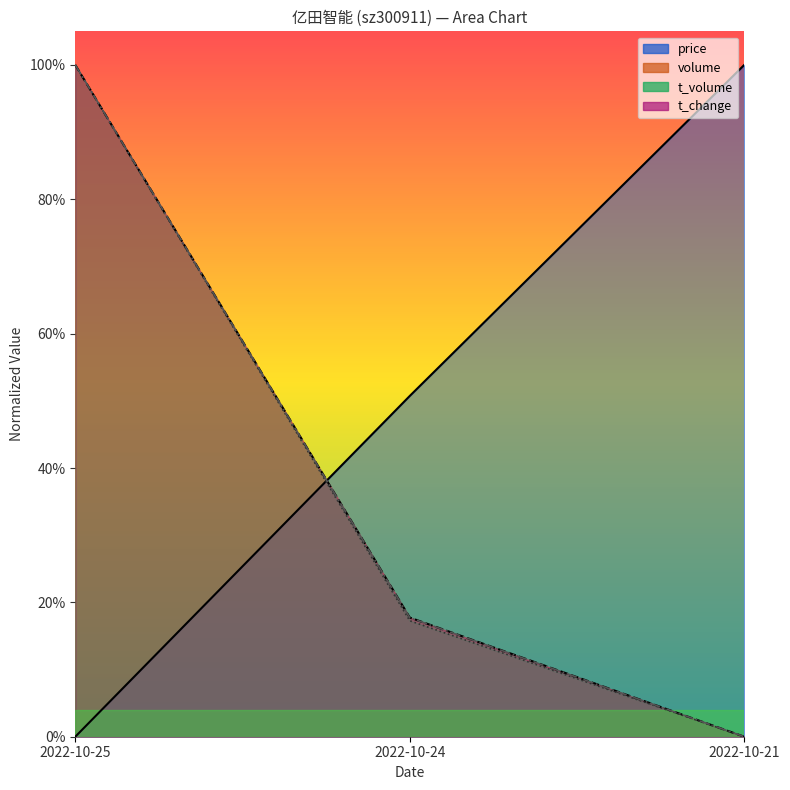

How many values in t_change are above zero?

2